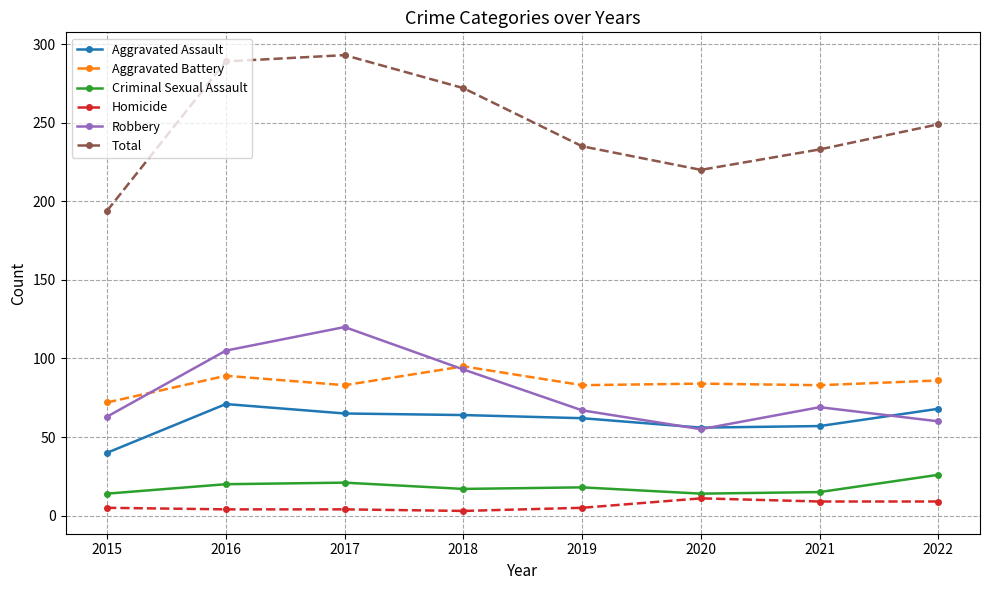

What is the value of the Aggravated Battery point at the 5th from the left?

83